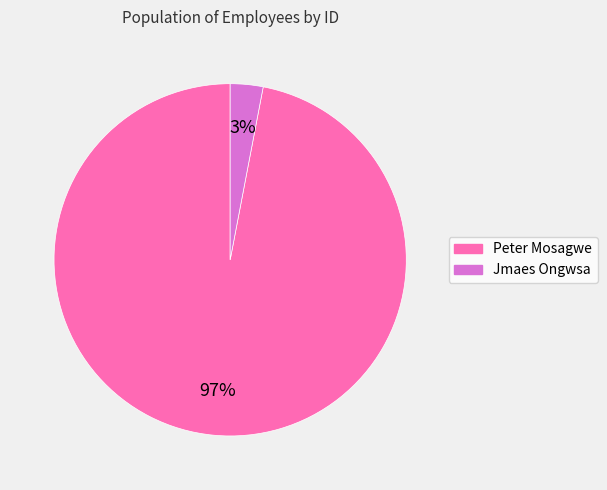

How many slices are in this pie chart?

2